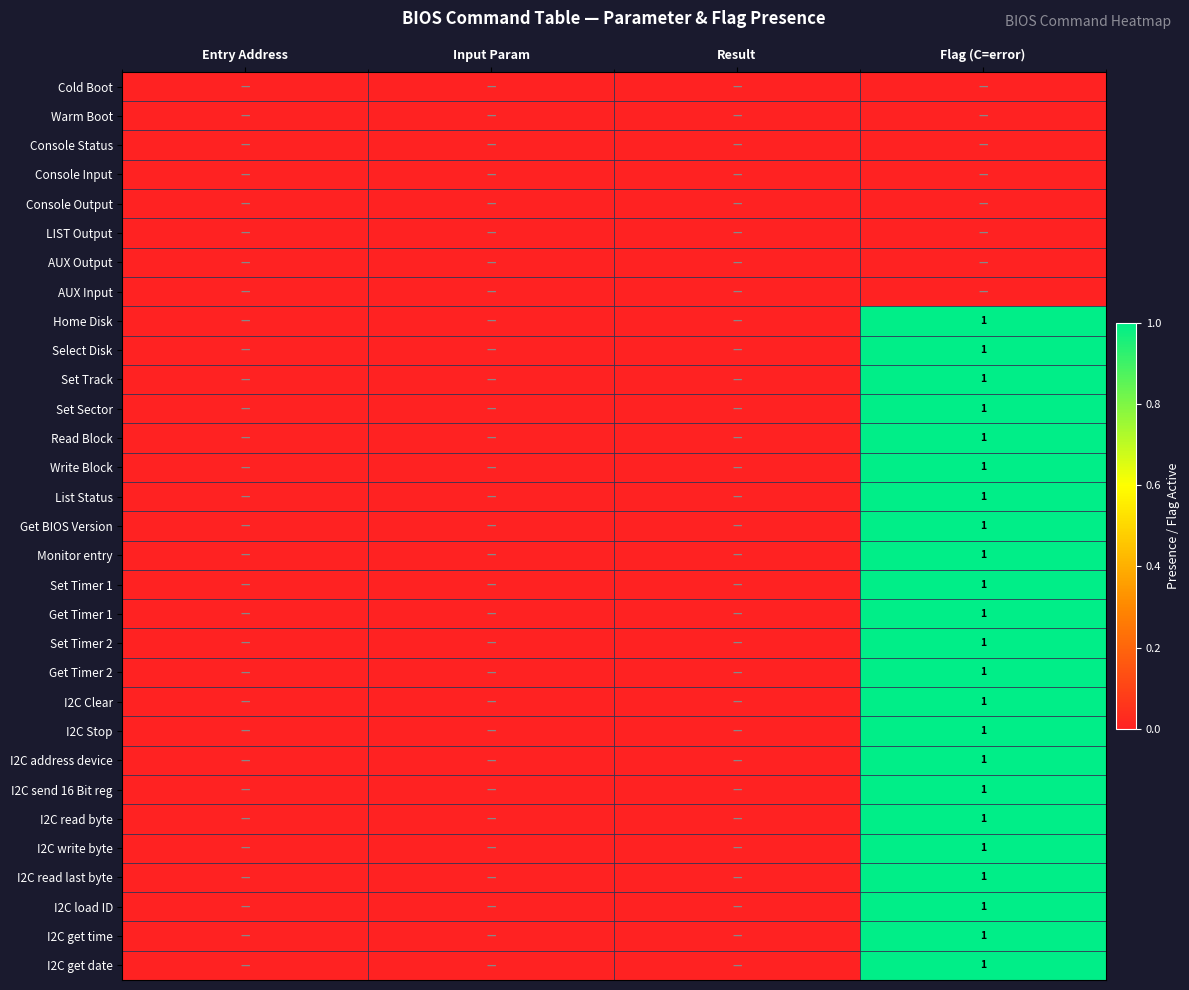

The I2C read last byte series shows 1 at Flag (C=error). True or false?

True